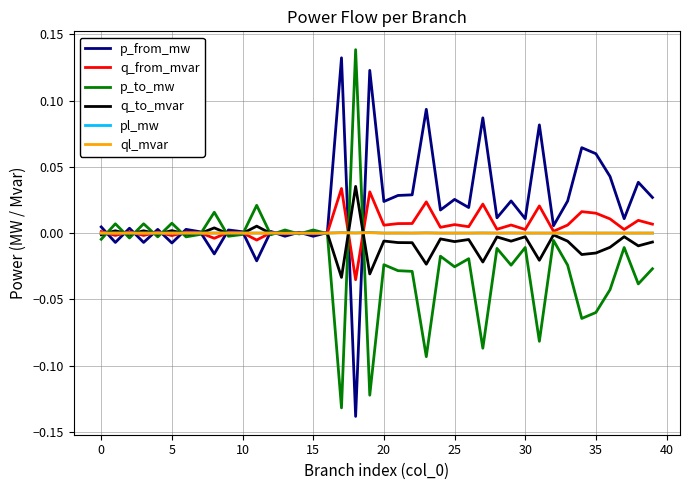

Which series has the largest total across all categories?

p_from_mw